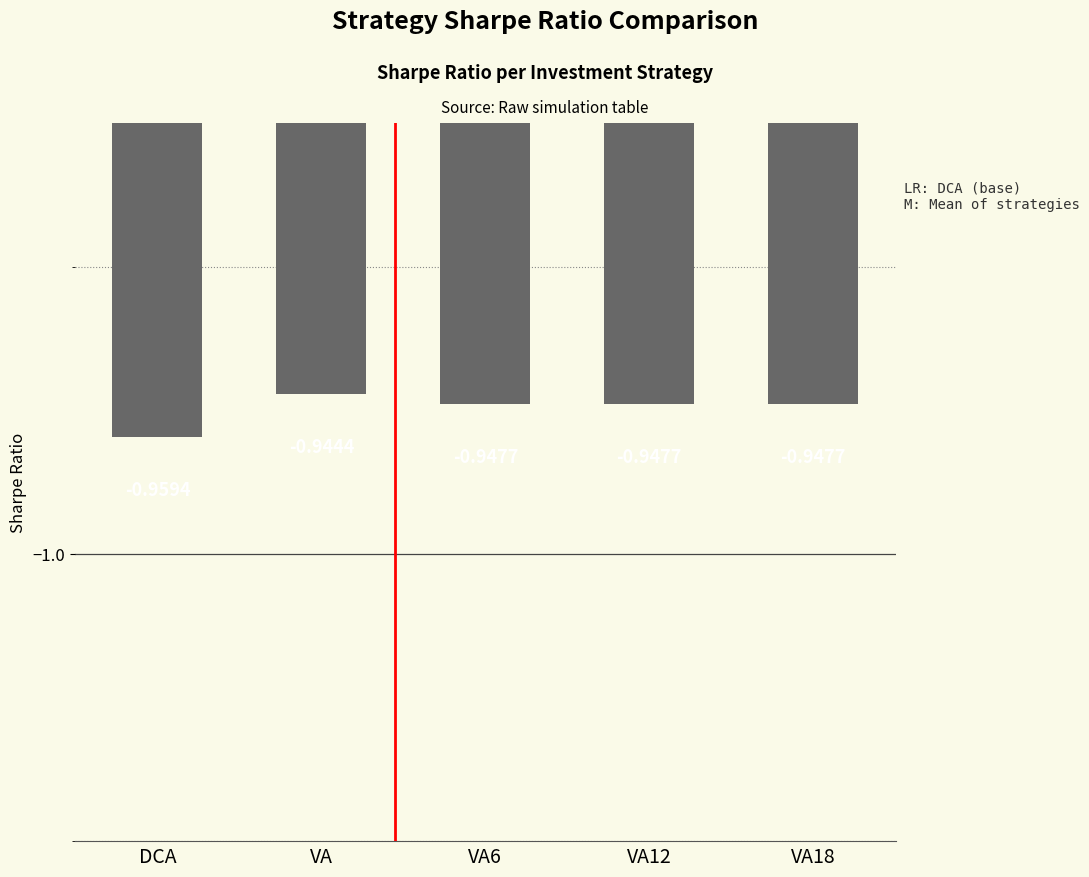

At which category does the chart reach its peak across all series?

VA